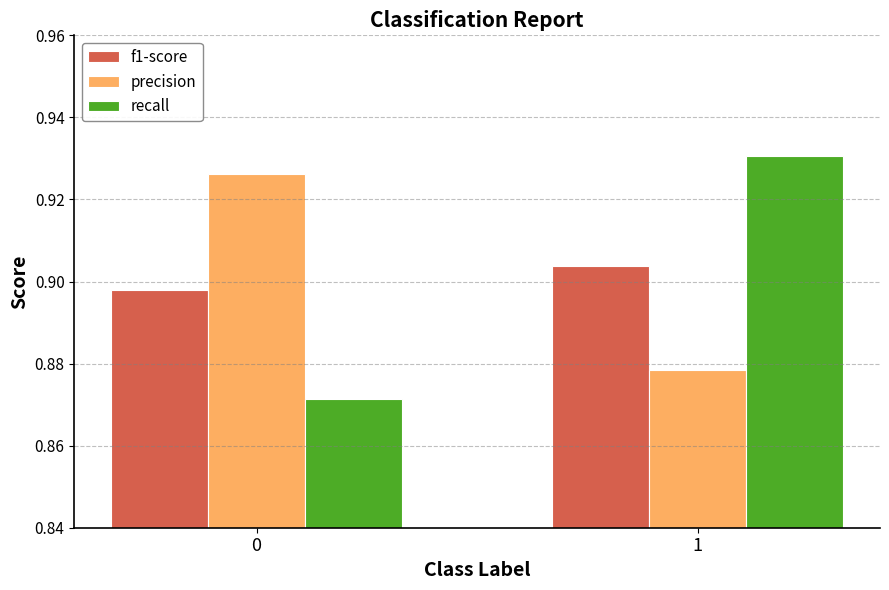

Which series has the widest spread of values?

recall